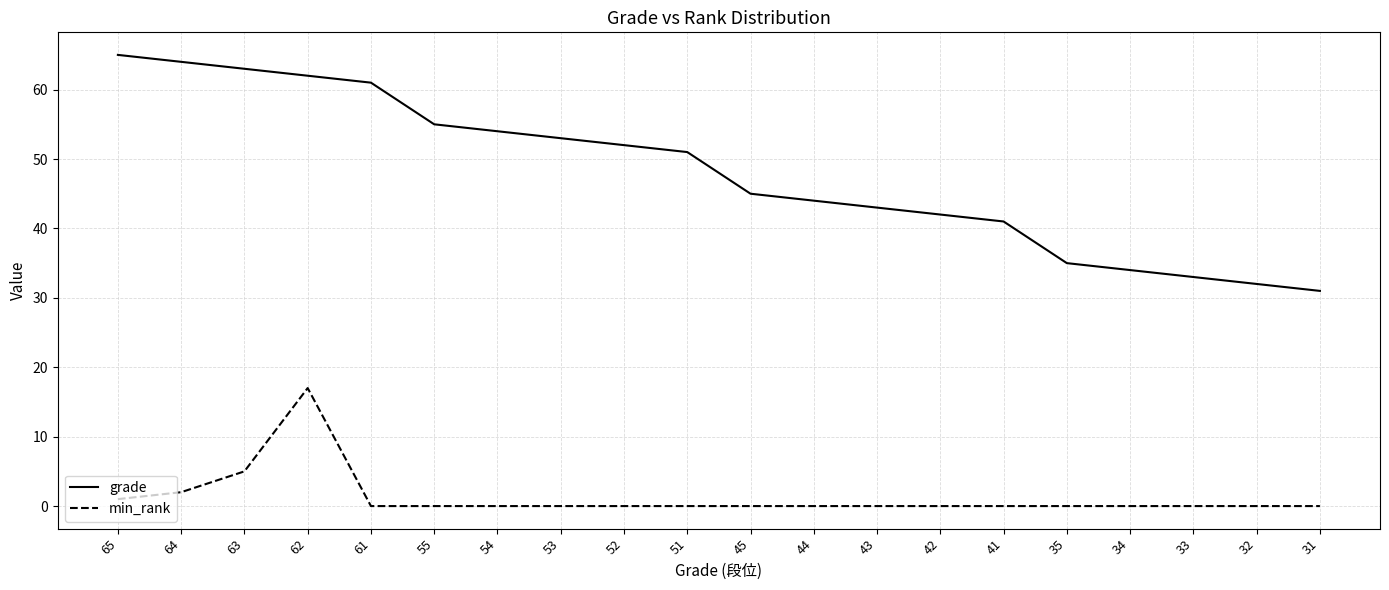

Reading left to right, what are all the values shown in this chart?

grade: 65	64	63	62	61	55	54	53	52	51	45	44	43	42	41	35	34	33	32	31
min_rank: 1	2	5	17	0	0	0	0	0	0	0	0	0	0	0	0	0	0	0	0